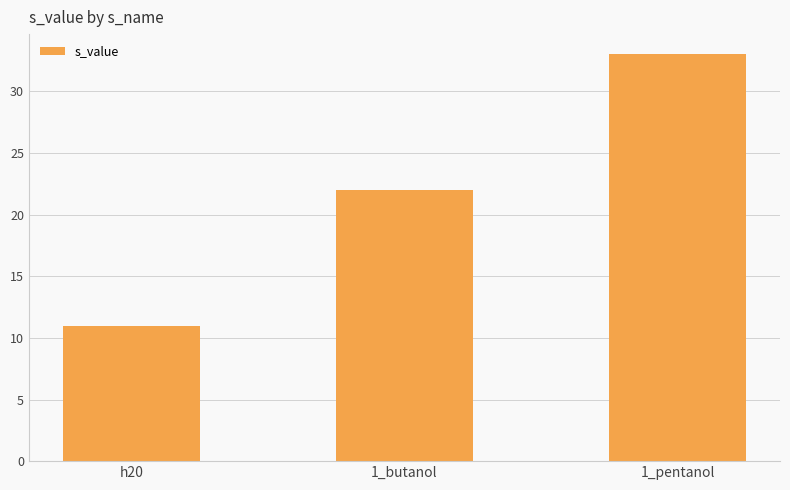

The value at 1_butanol is 8. True or false?

False